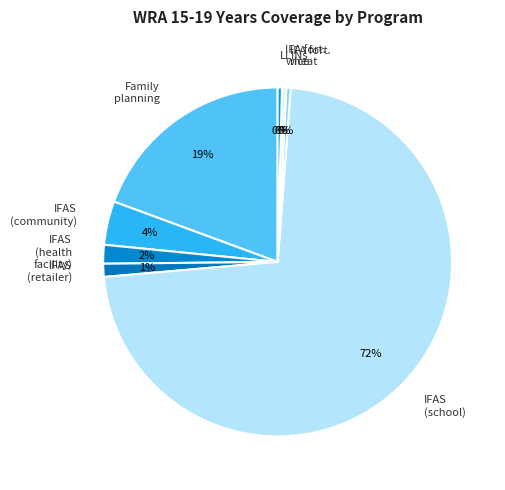

True or false: IFAS (health facility) accounts for 14% of the total.

False